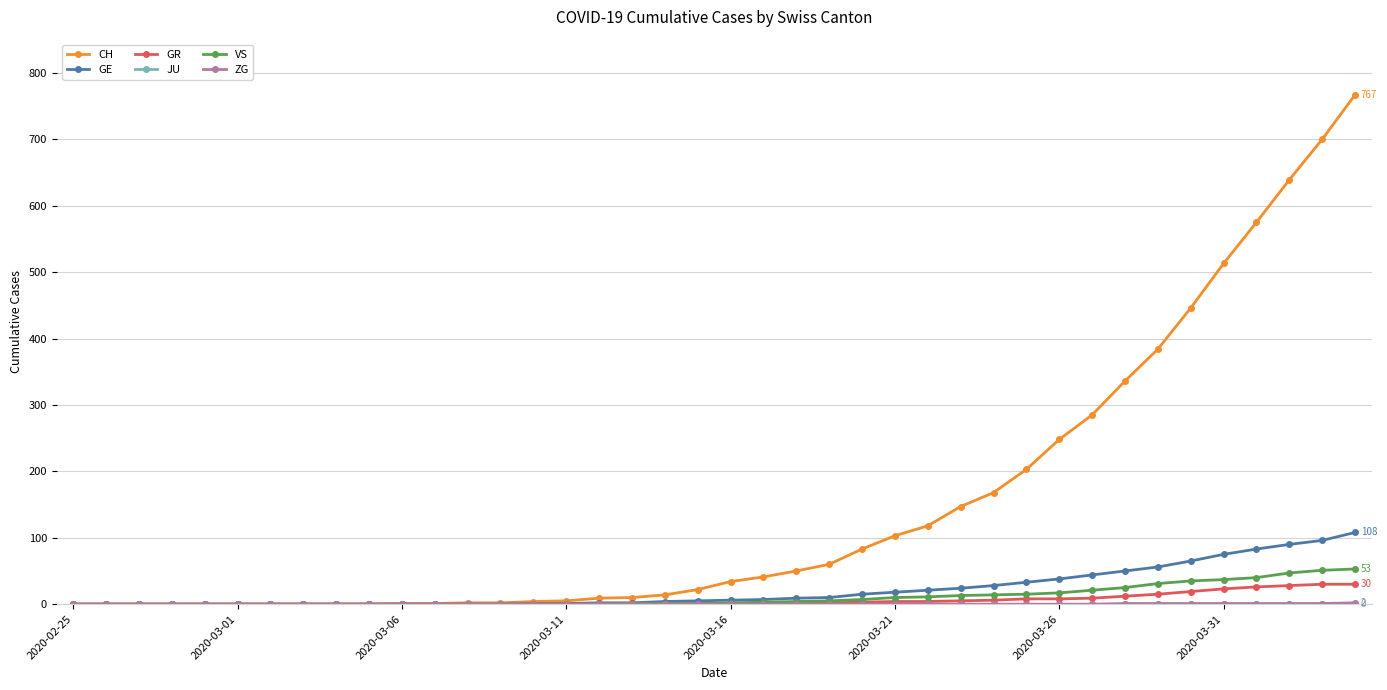

Which series has the largest total across all categories?

CH